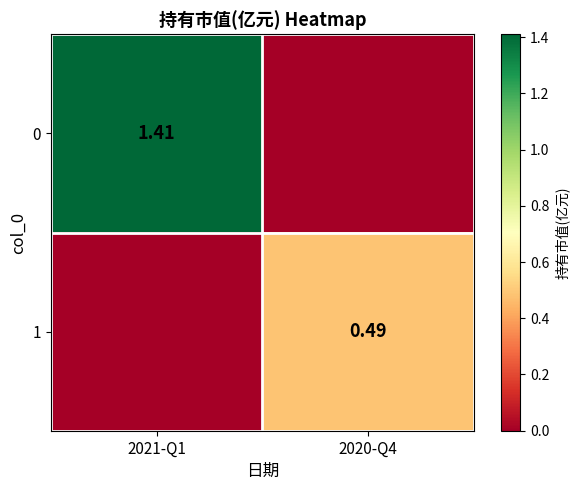

Is the value of 0 at 2021-Q1 greater than the value of 1 at 2020-Q4?

Yes